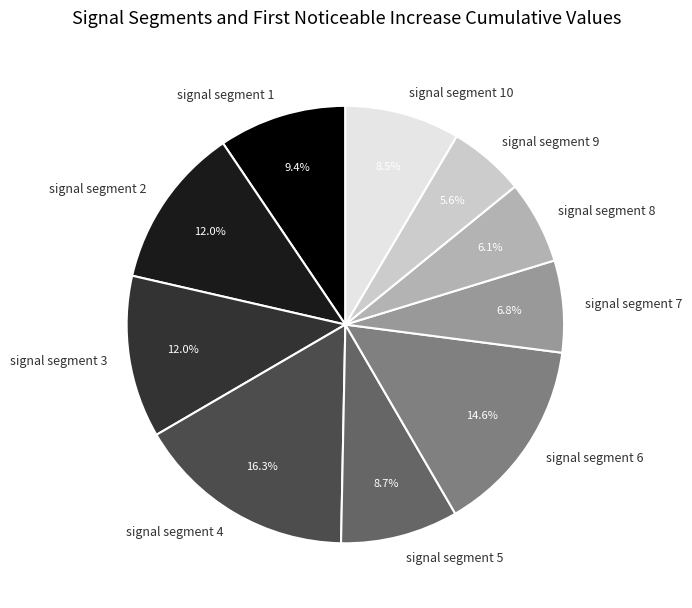

Count the number of slices in the pie.

10